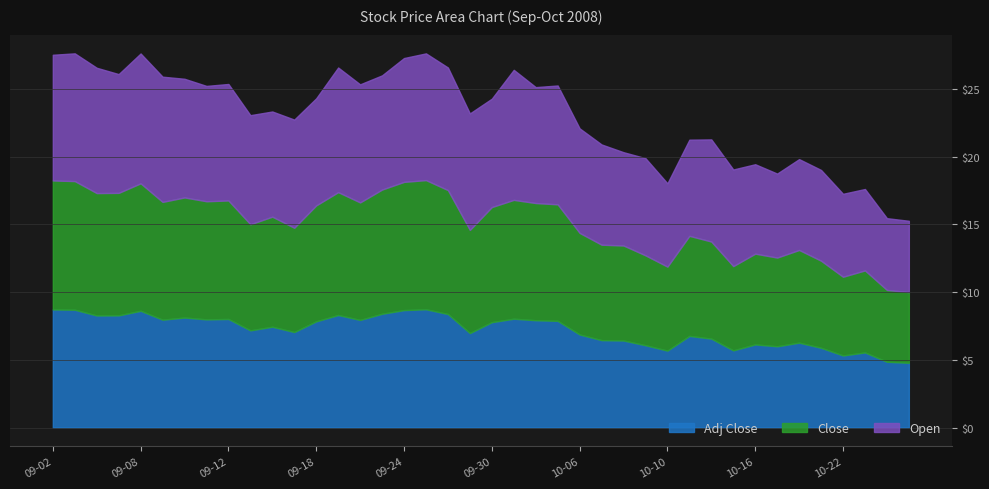

How many series are shown in this chart?

3